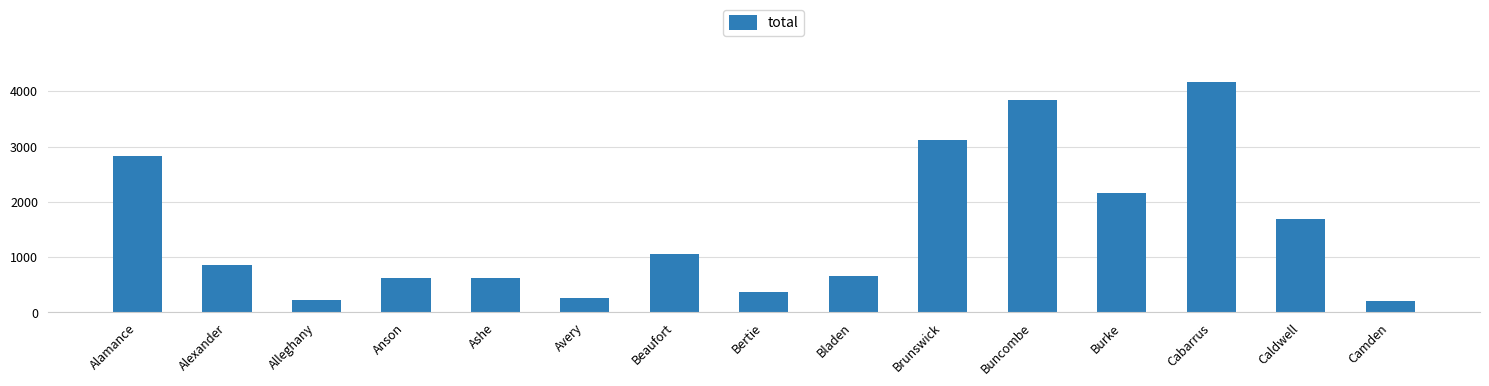

Does the chart contain any negative values?

No